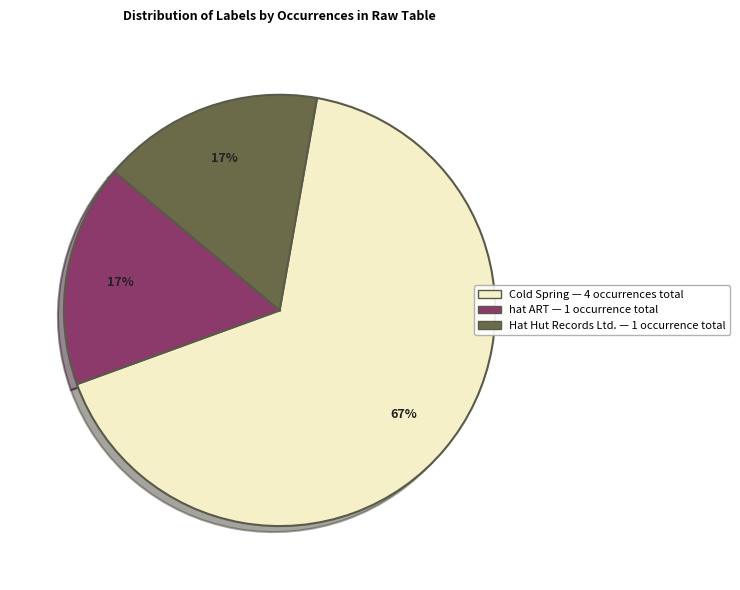

To the nearest percent, what is the difference between the largest and smallest slice percentages?

50%